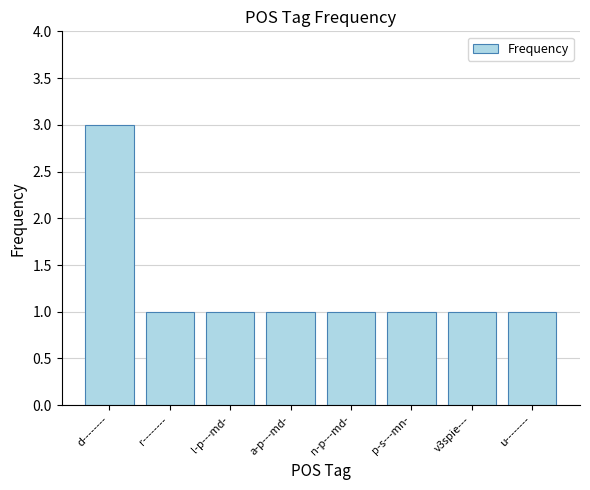

What is the difference between the maximum and second lowest values?

2